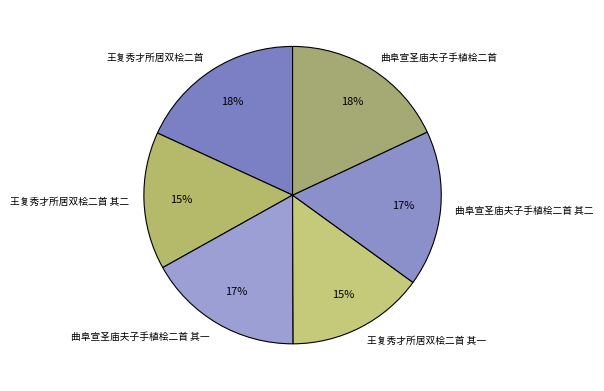

Do 曲阜宣圣庙夫子手植桧二首 and 曲阜宣圣庙夫子手植桧二首 其一 together represent more than half of the pie?

No